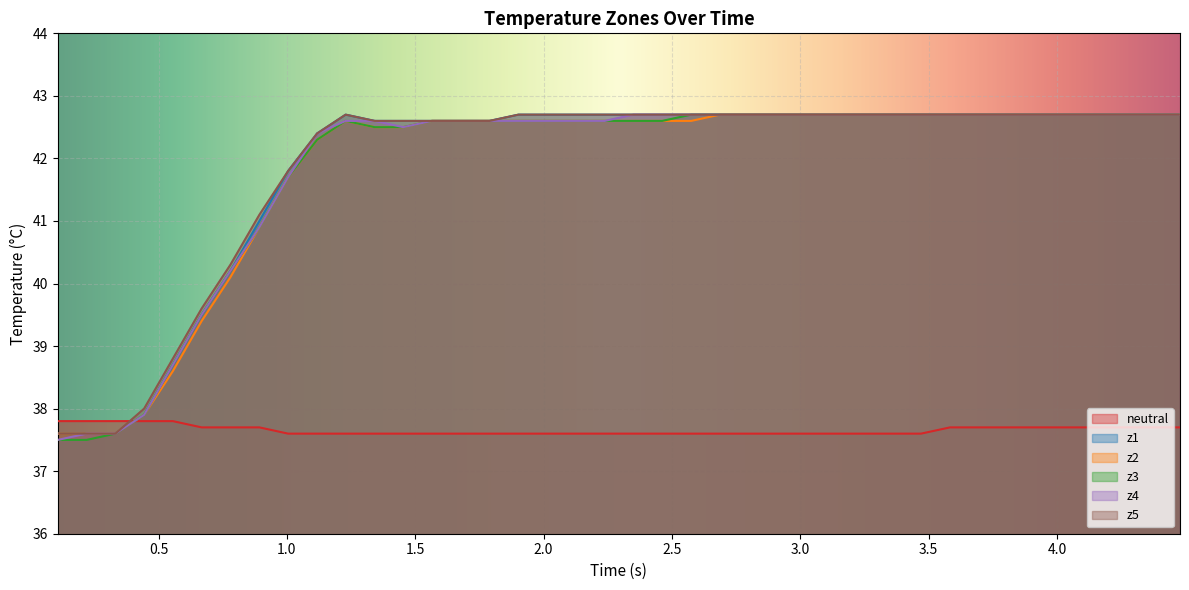

What is the value of the z5 point at the 34th from the left?

42.7